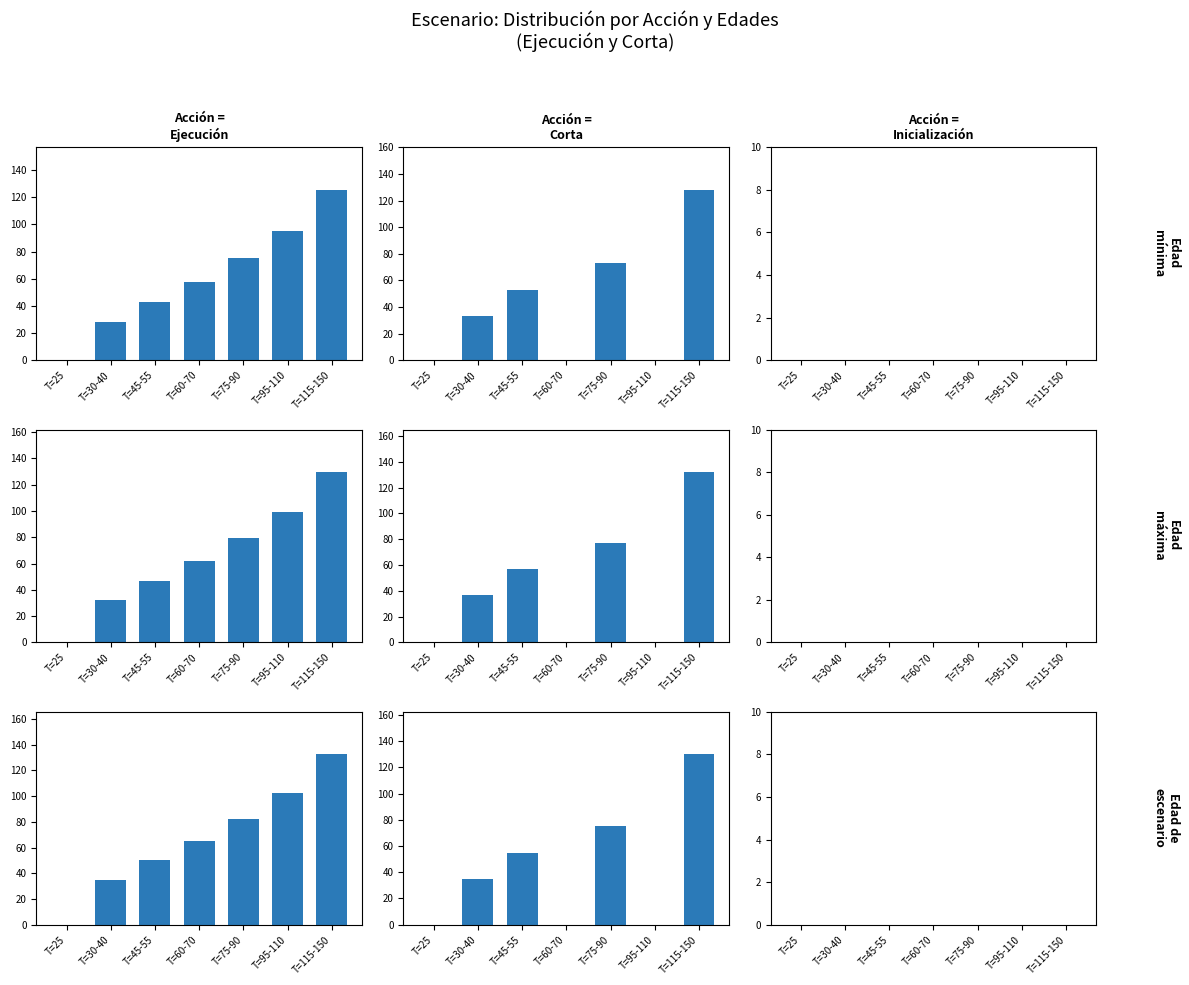

Between T=25 and T=95-110, which series saw the biggest shift?

Ejecucion